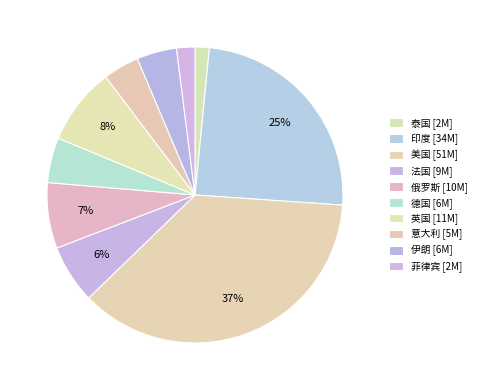

What is the smallest slice in the pie chart?

泰国